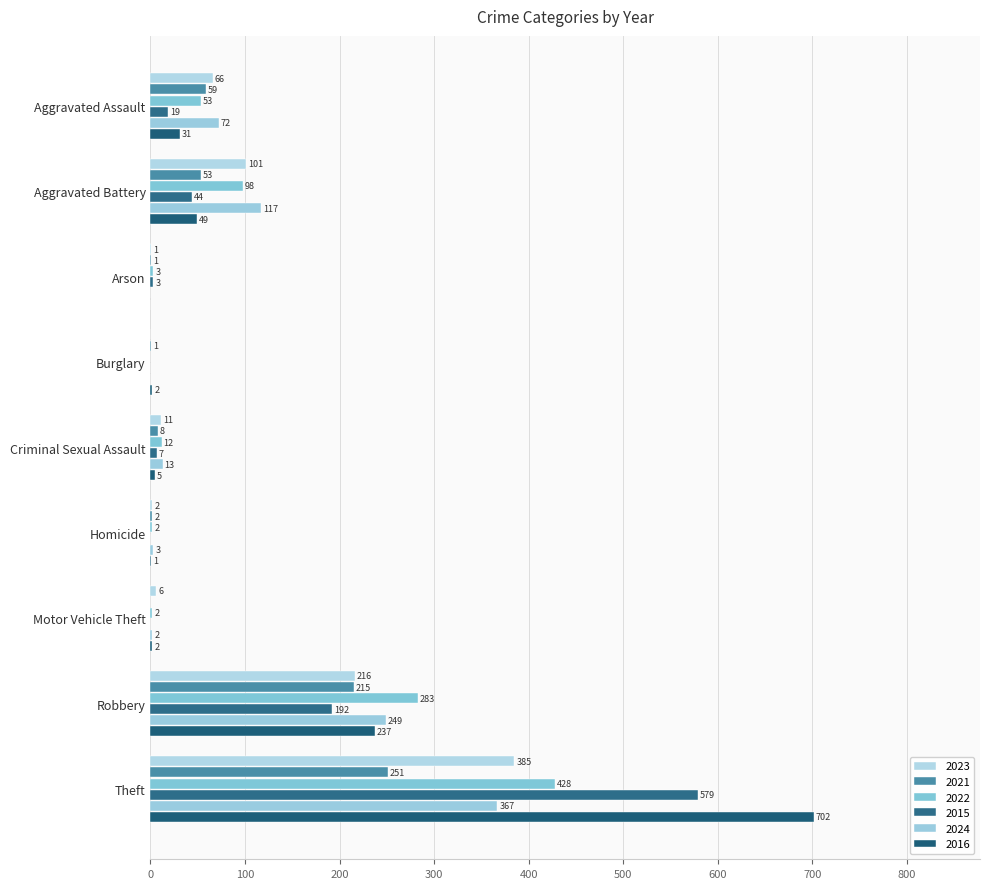

Which series has the widest spread of values?

2016